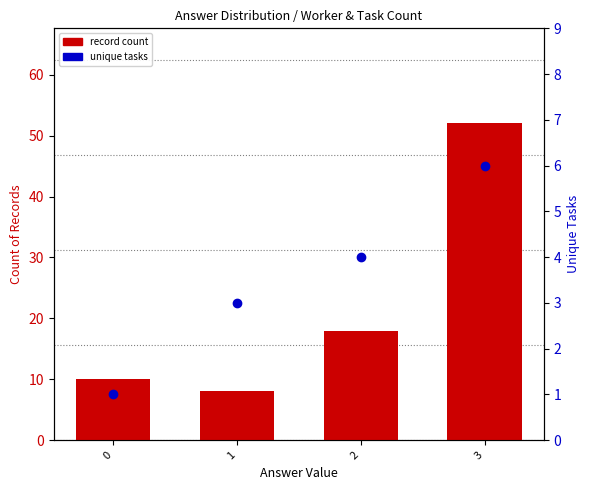

Rank the series by their maximum value, from lowest to highest.

unique tasks, record count